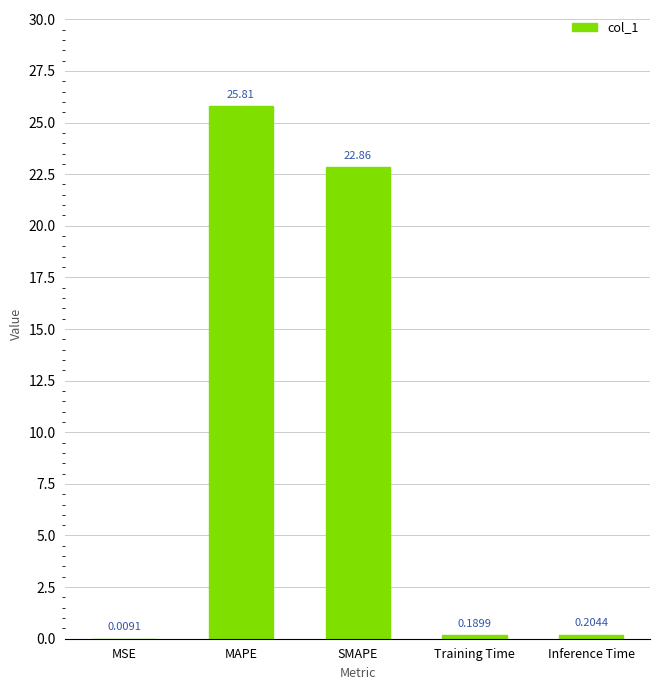

What is the sum of the values at Inference Time and SMAPE?

23.1